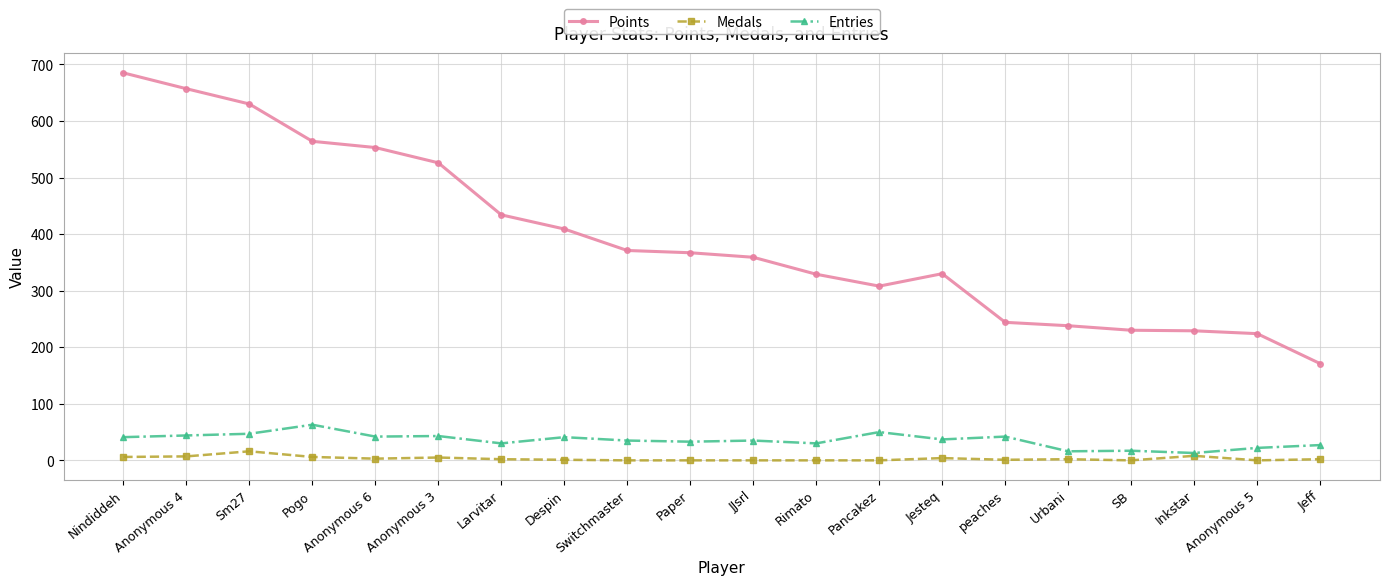

Rank the series at Pancakez from lowest to highest value.

Medals, Entries, Points